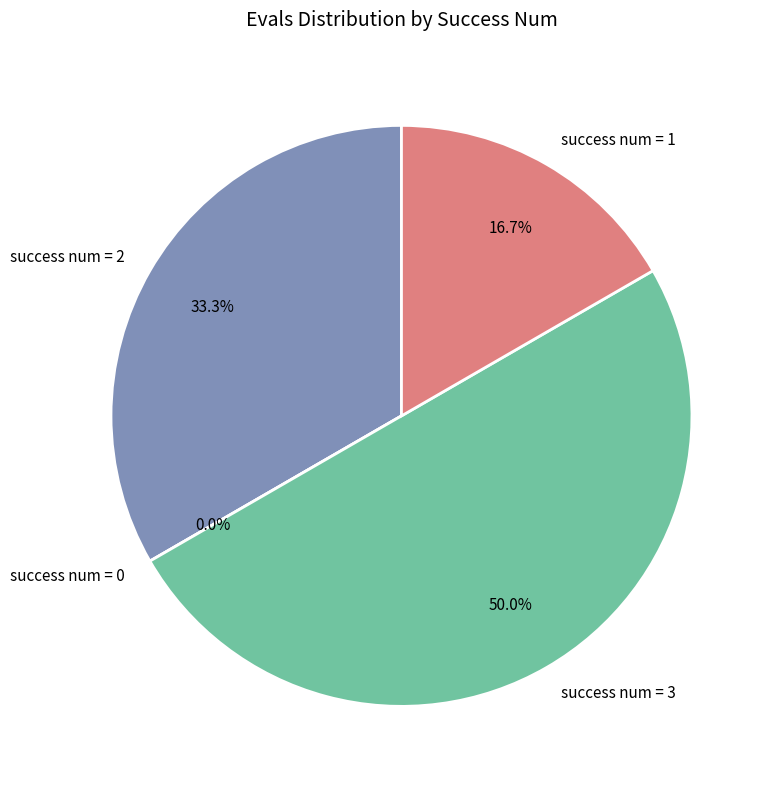

Does 0 account for over 50% of the chart?

No